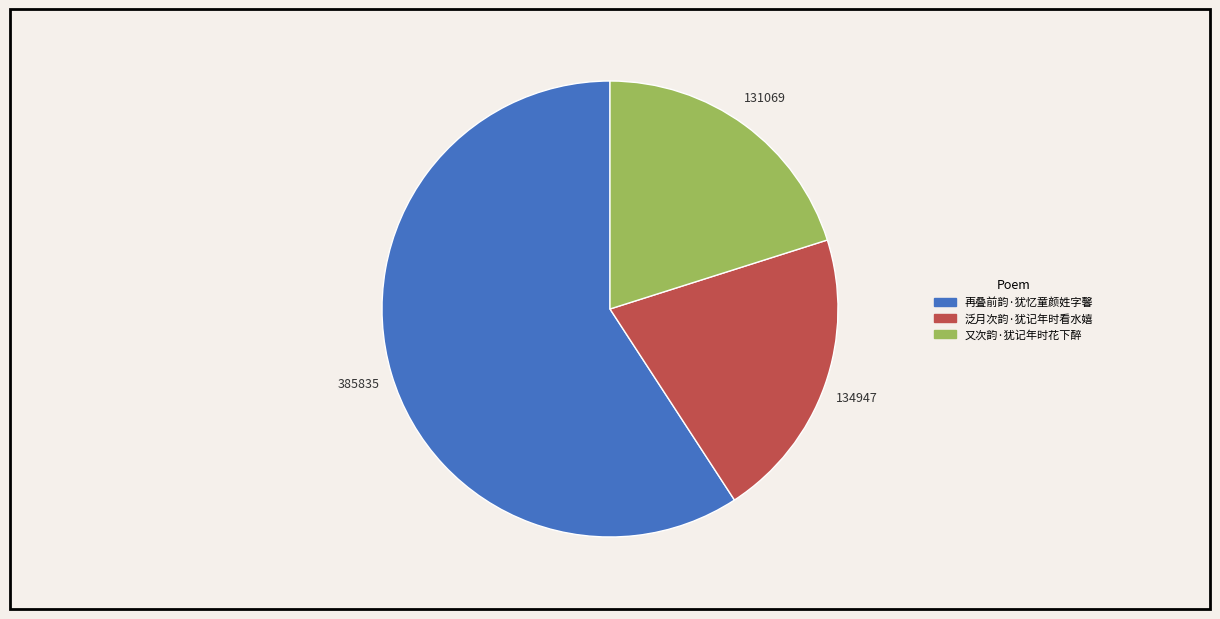

Combined, do 泛月次韵·犹记年时看水嬉 and 又次韵·犹记年时花下醉 account for over 50%?

No